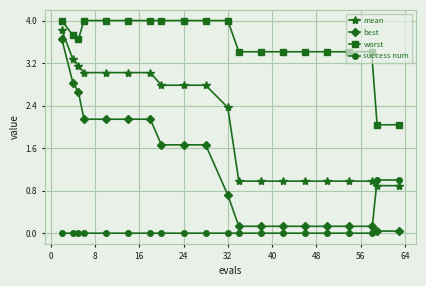

What is the sum of all best values?

24.4